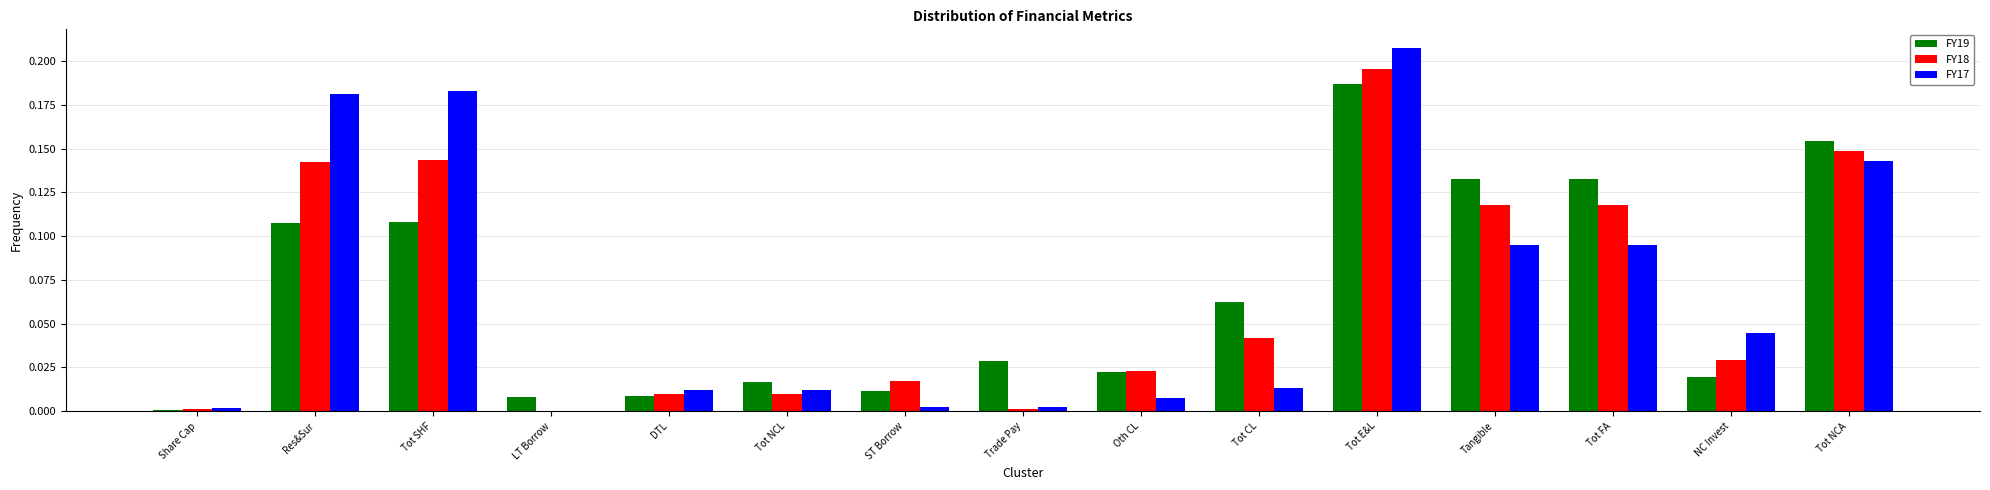

How many data points in FY18 are above 0?

14